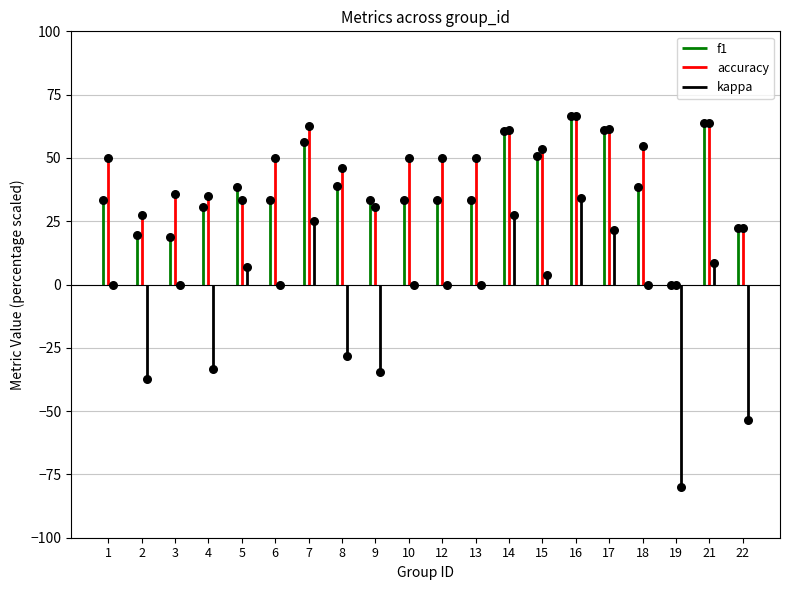

At how many categories does at least one series exceed 8?

19